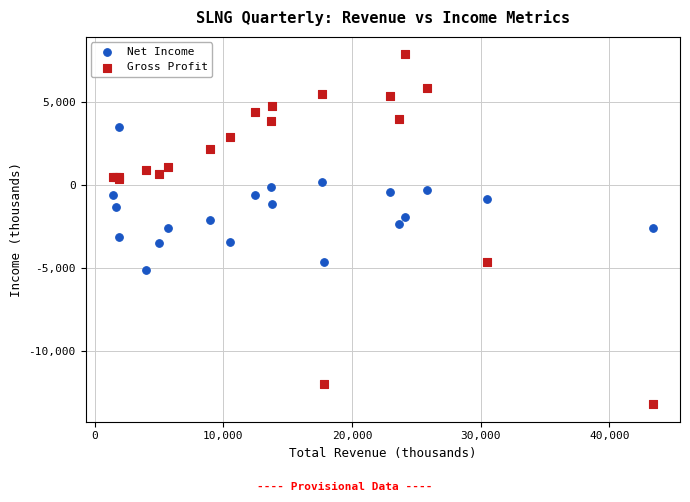

Which series has the largest Y range (max minus min)?

Gross Profit